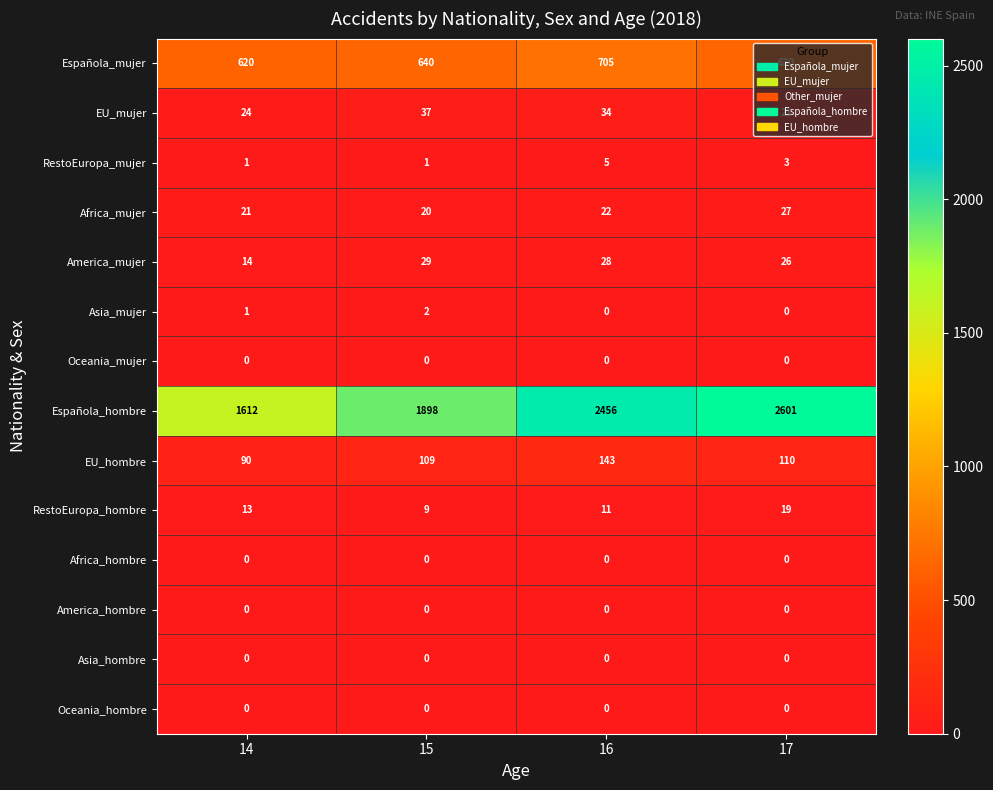

At how many categories does at least one series exceed 1035?

4